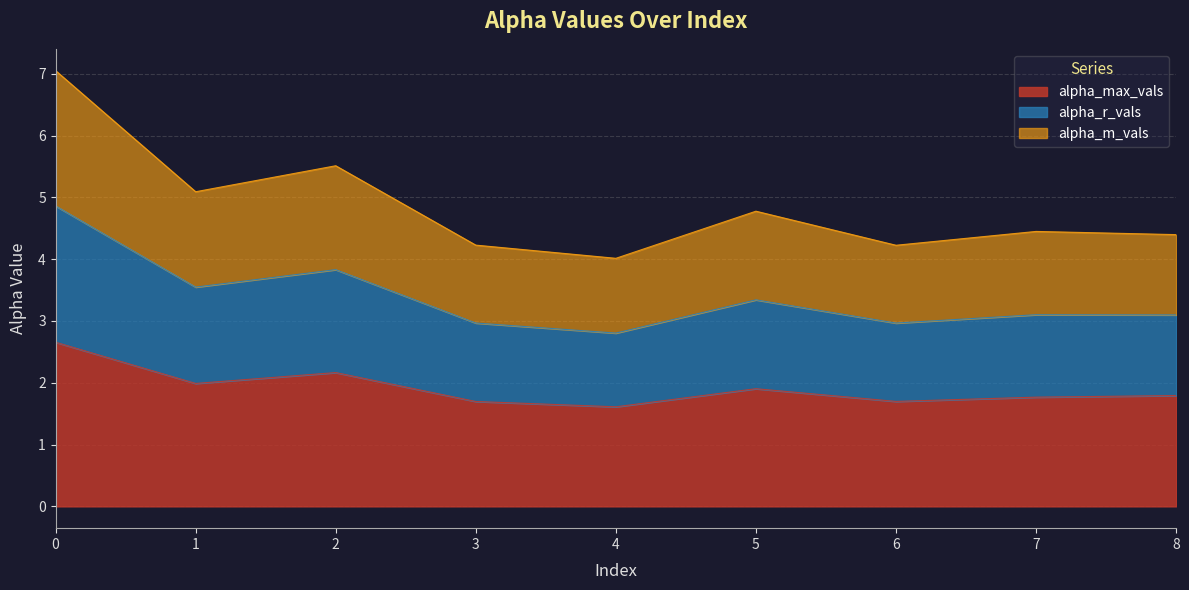

How many lines are shown in the chart?

3